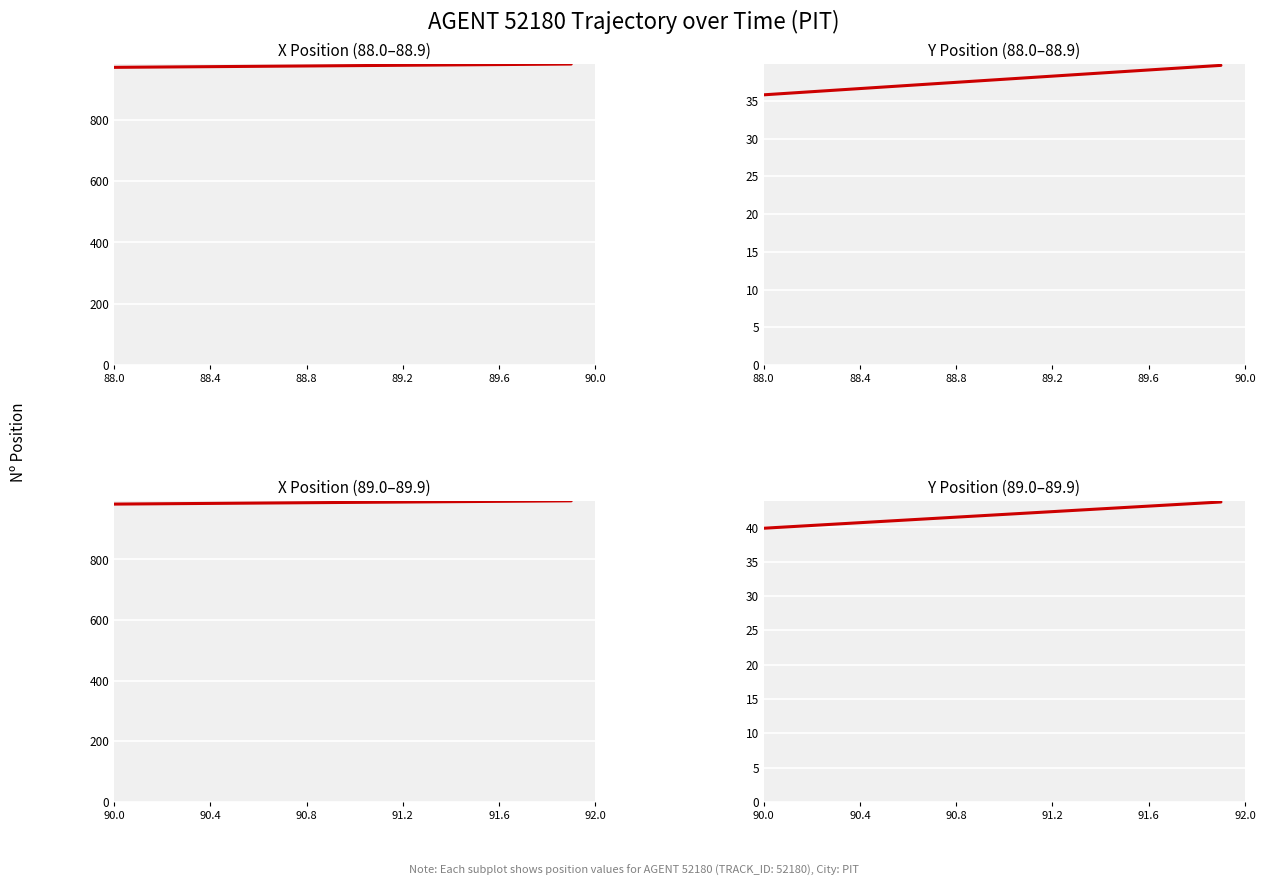

How many values in the Y Position (89.0–89.9) series are below 41?

6